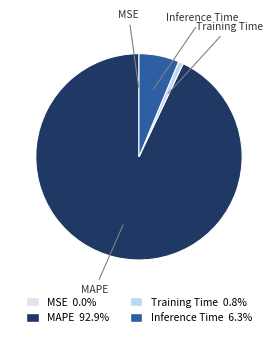

Which slice is the largest?

MAPE